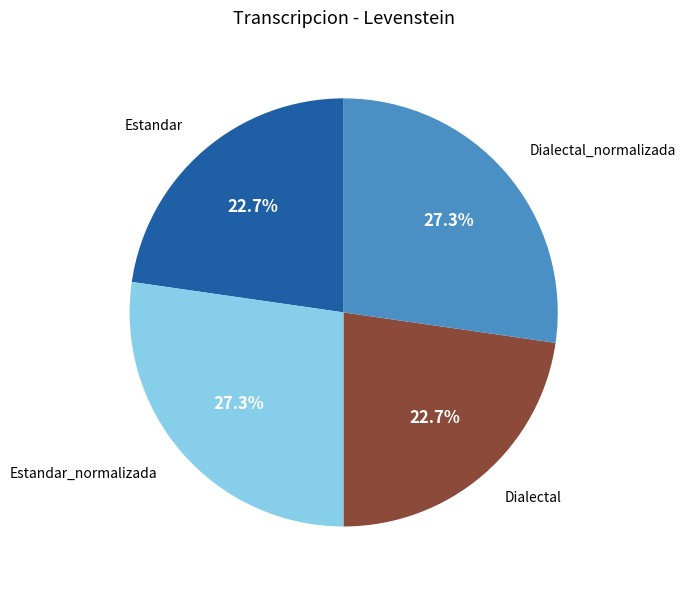

Does Estandar_normalizada account for over 50% of the chart?

No